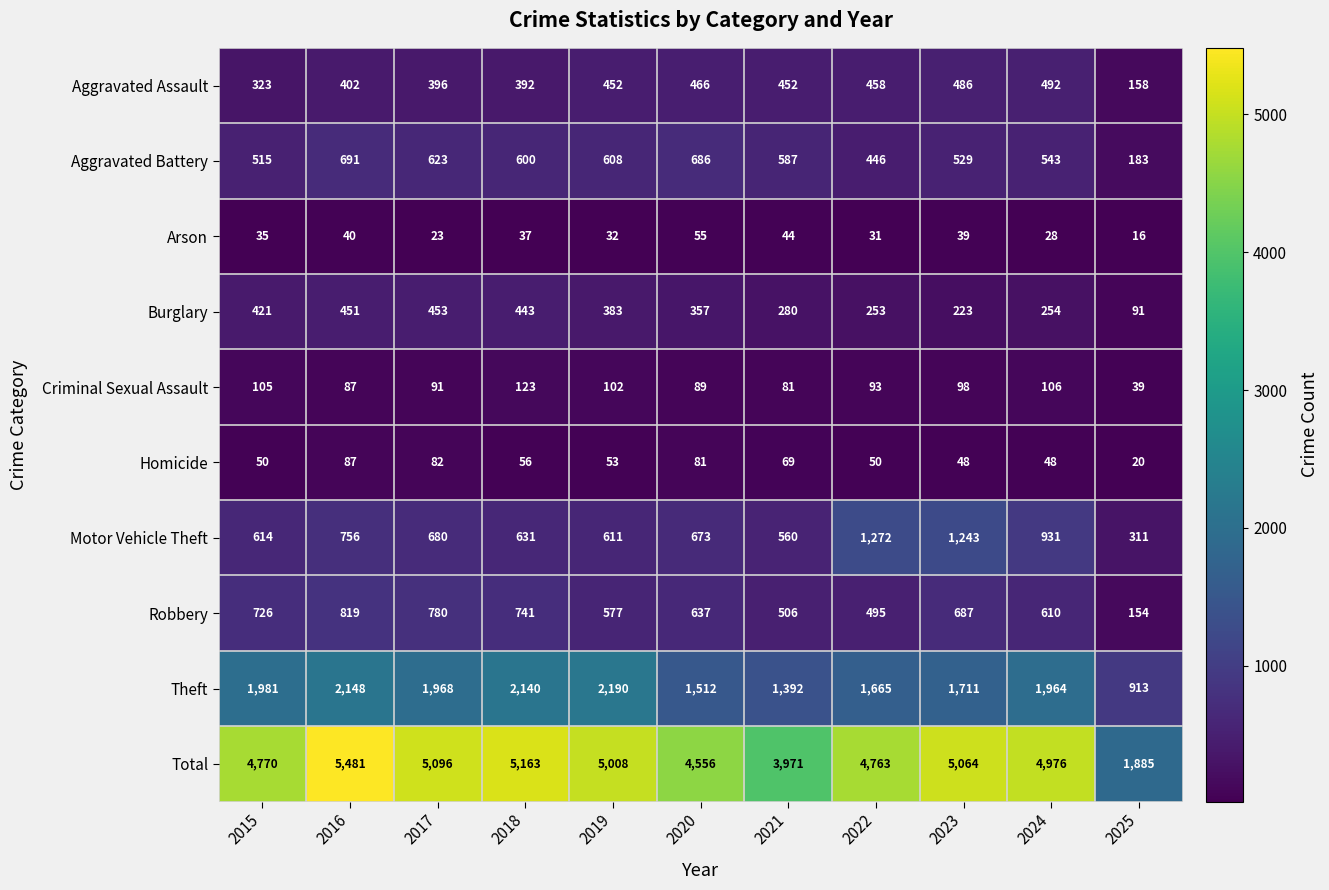

What is the approximate value of Criminal Sexual Assault at 2025, to the nearest 10?

40